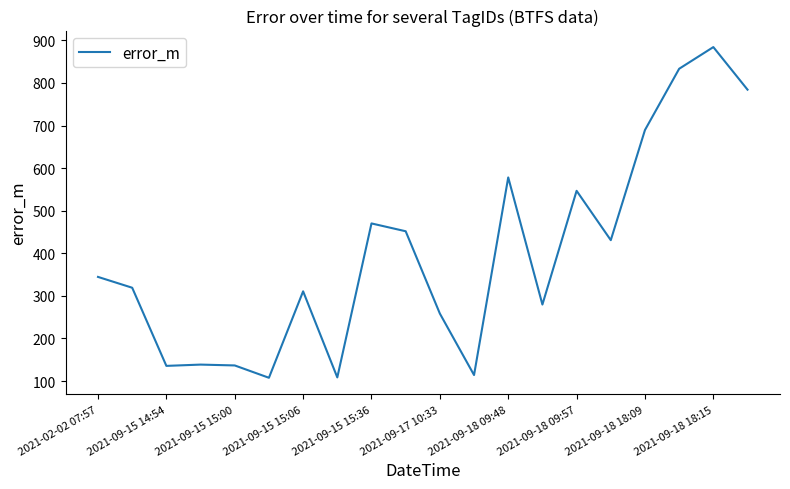

What is the difference between the maximum and minimum values?

776.3